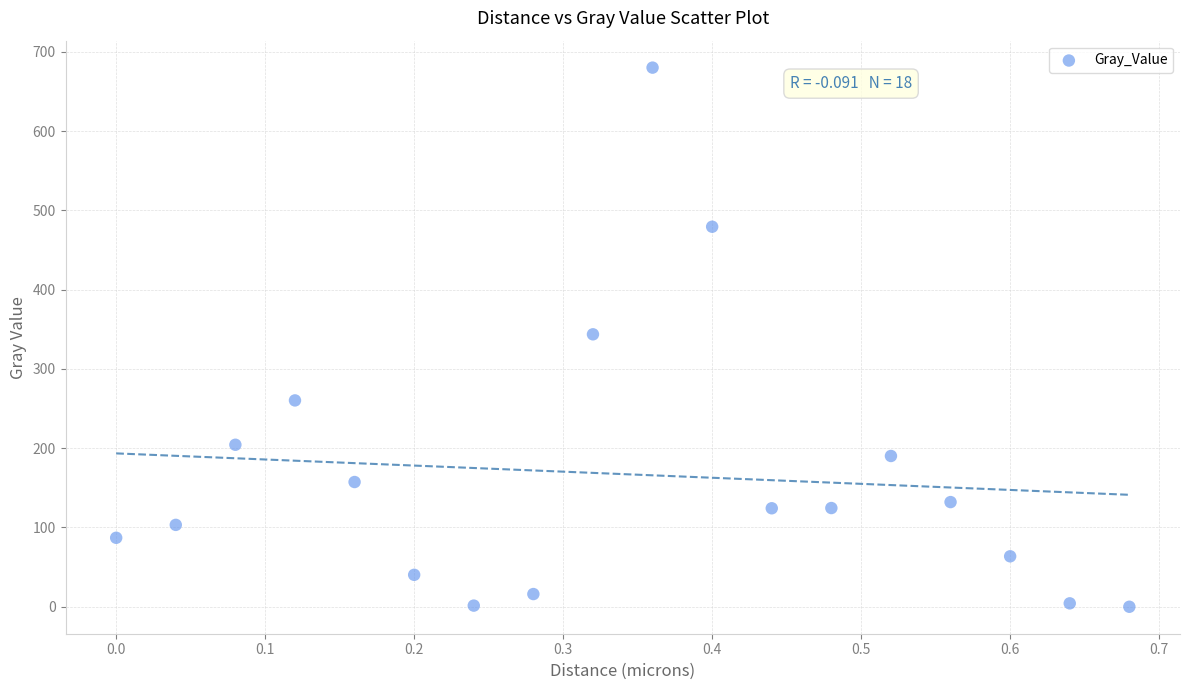

What is the range of Y values (max minus min)?

680.1